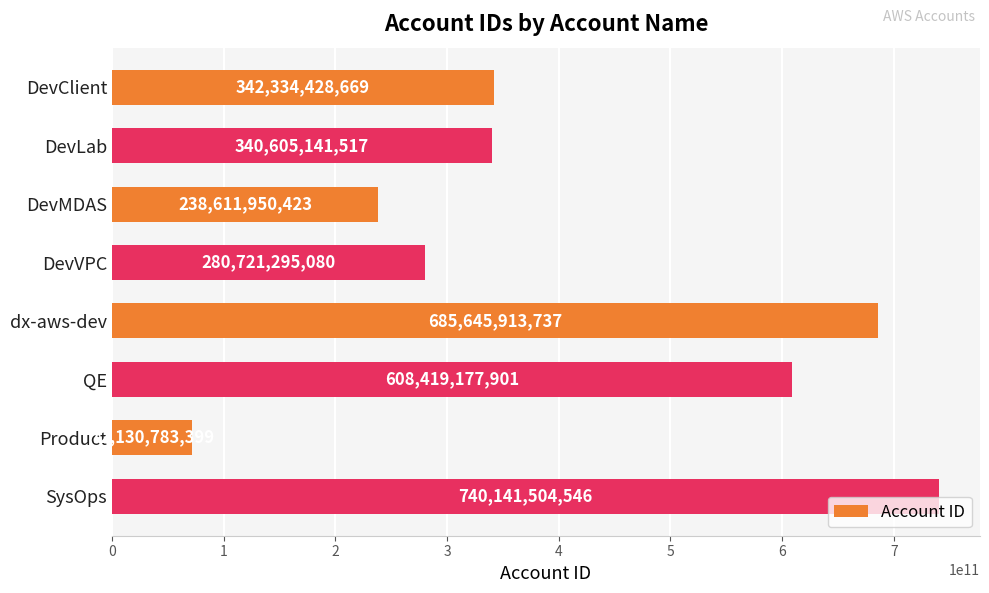

What is the change in value from DevVPC to QE?

+327697882821